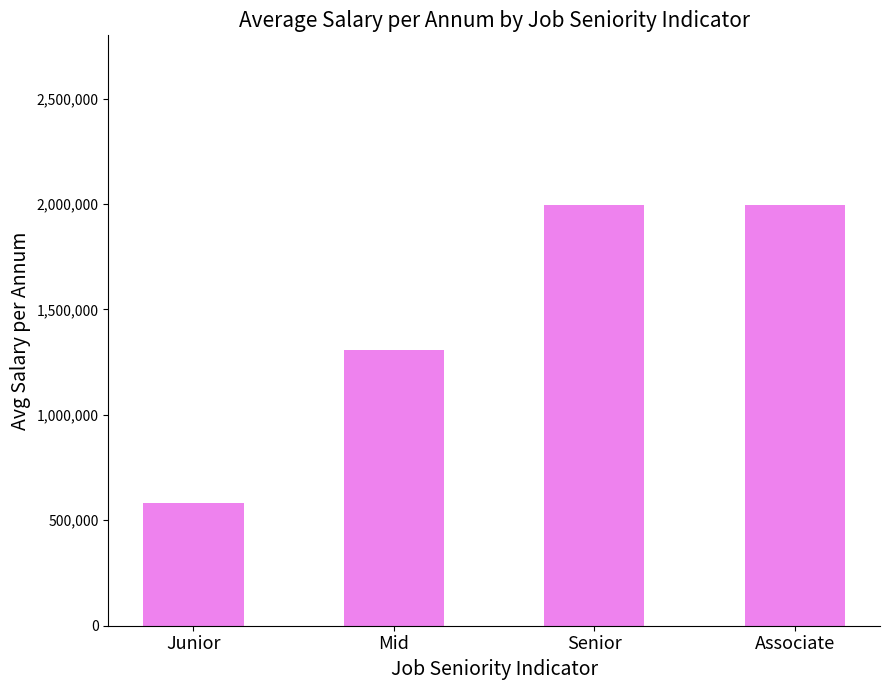

What is the change in value from Mid to Senior?

+689368